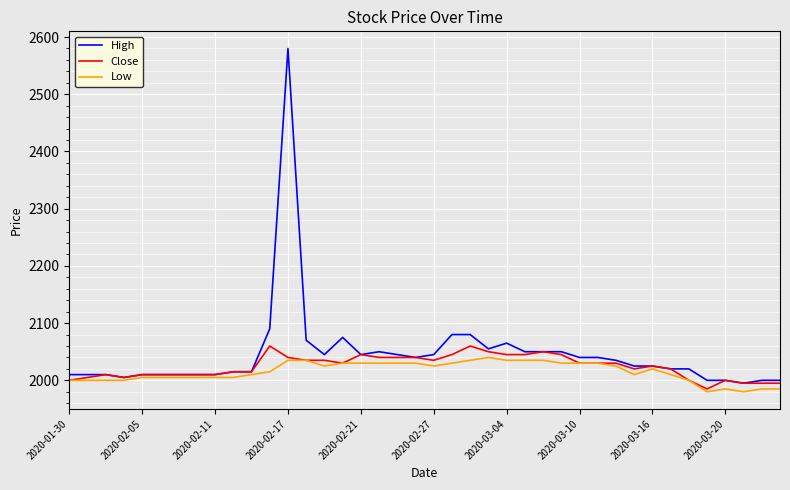

What is the maximum value for Low?

2040